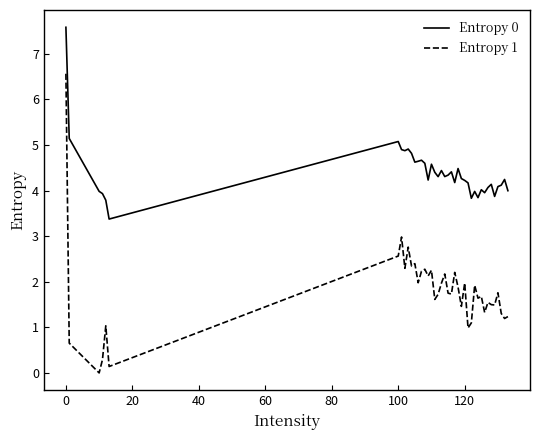

Rank the series by their average value, from lowest to highest.

Entropy 1, Entropy 0